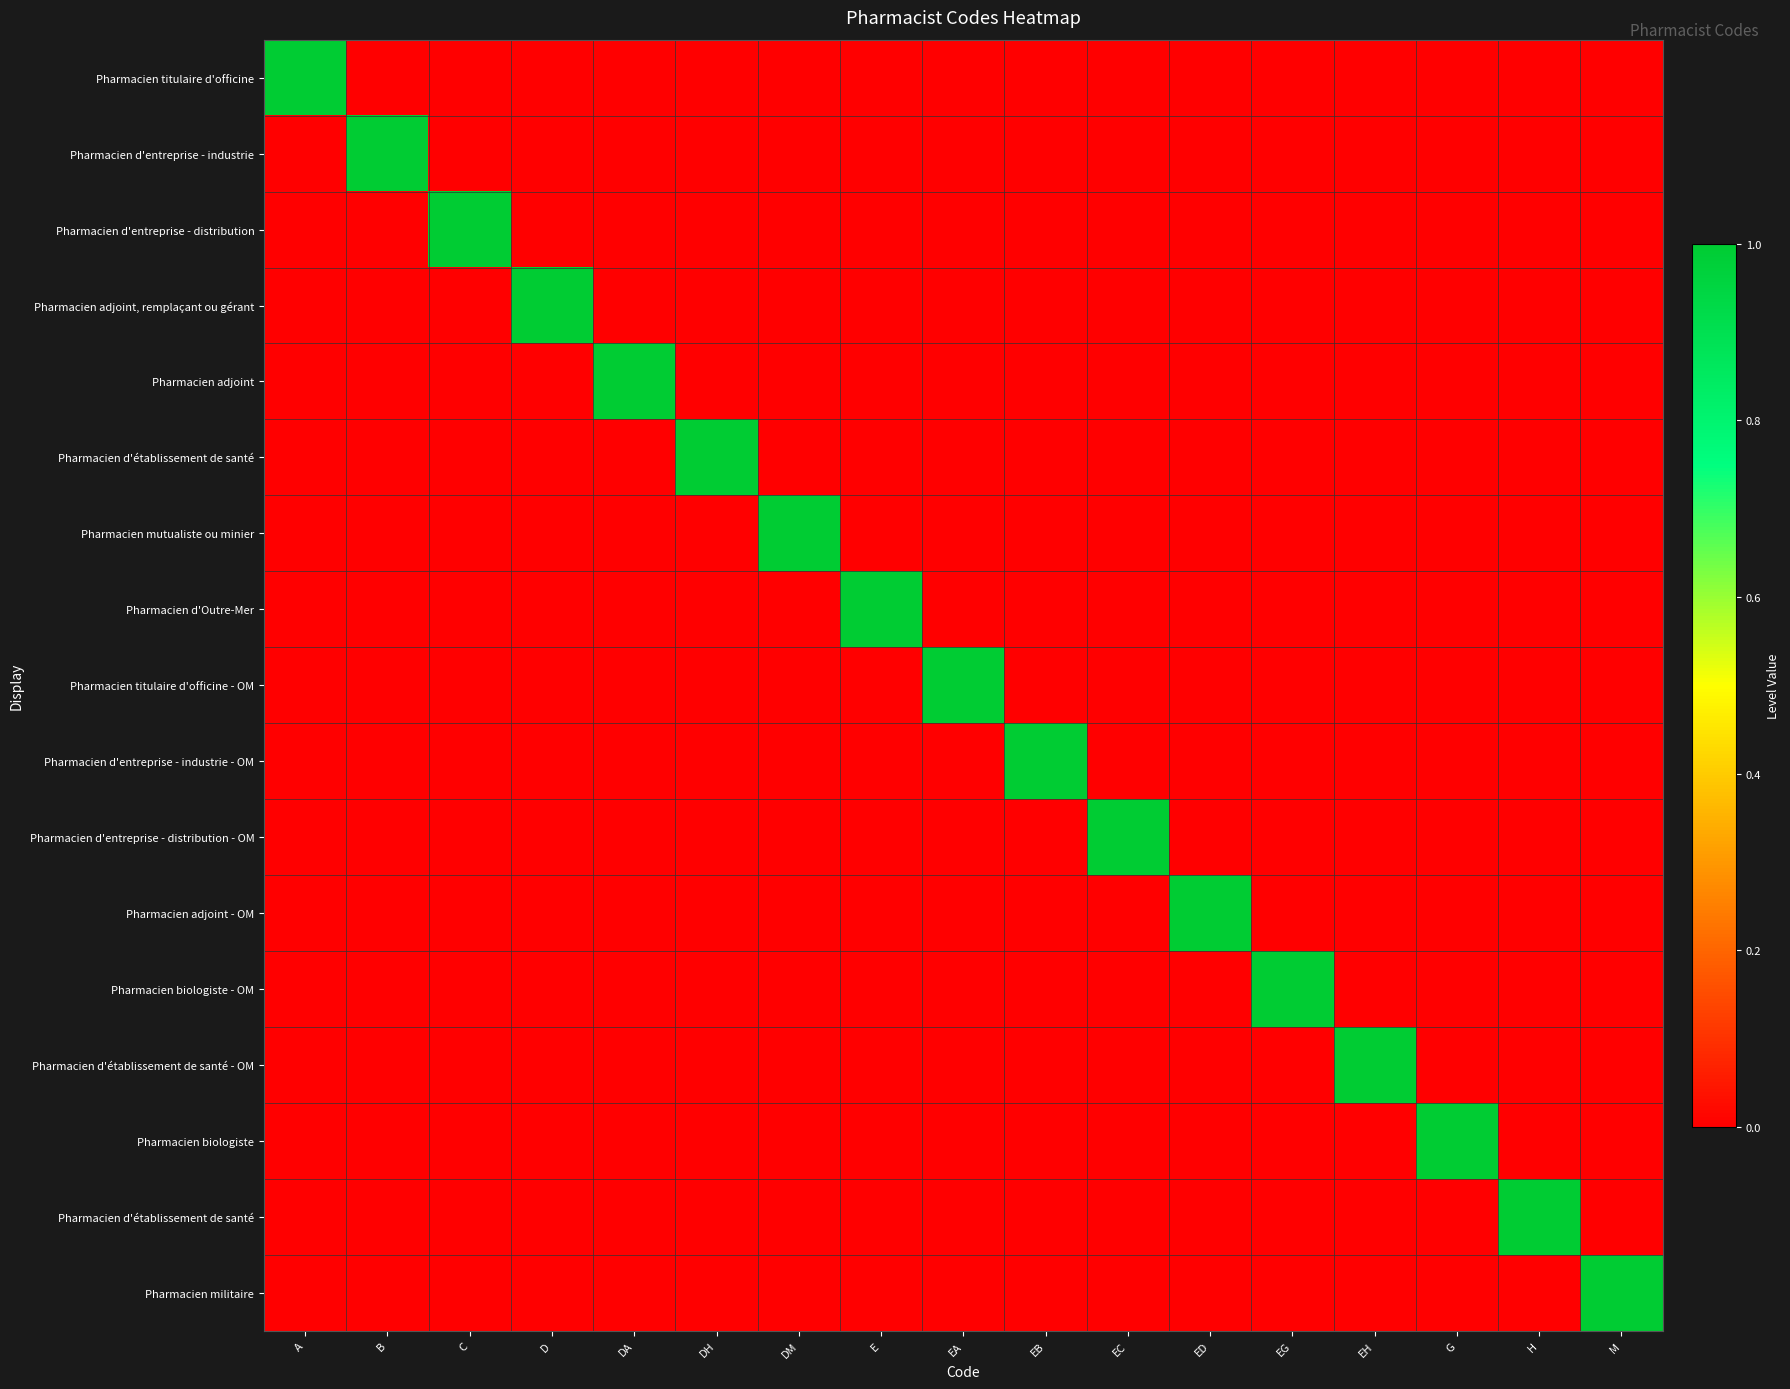

What is the spread (max minus min) of values at M?

1